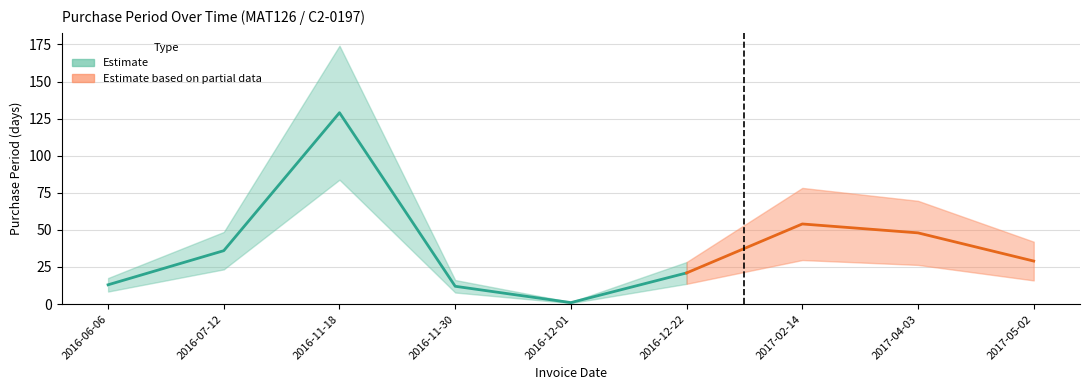

Which category has the highest value across all series?

2016-11-18